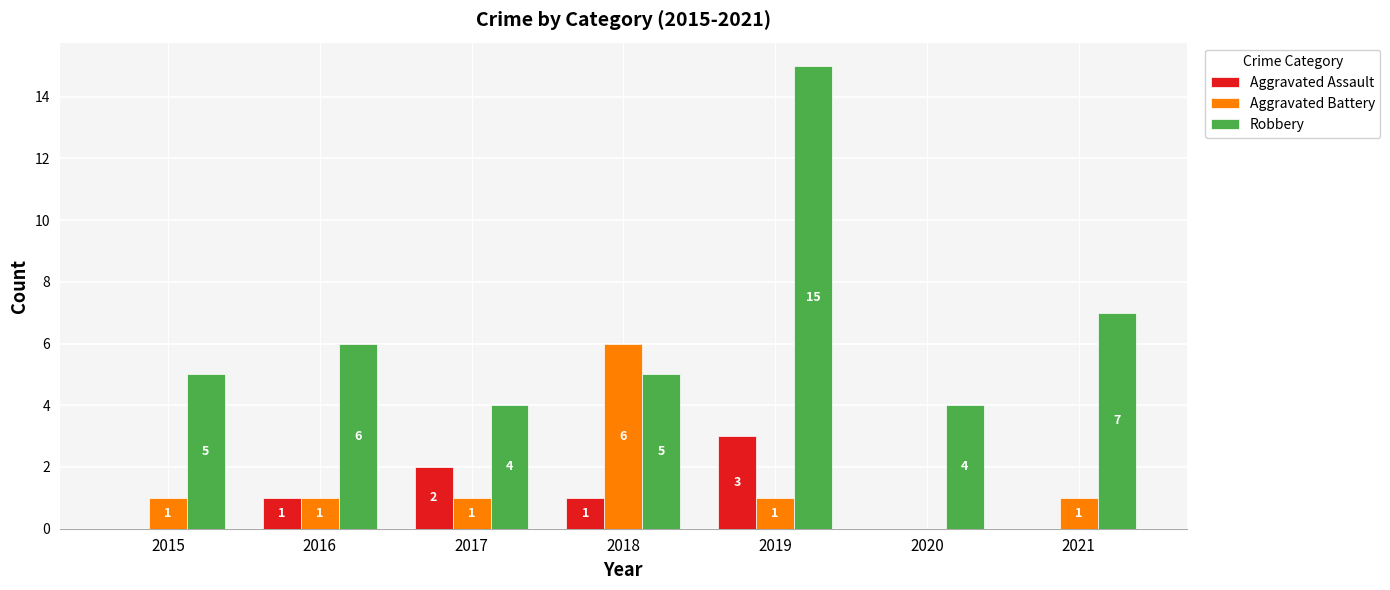

Reading right to left, list all the values displayed in this chart.

Aggravated Assault: 0	0	3	1	2	1	0
Aggravated Battery: 1	0	1	6	1	1	1
Robbery: 7	4	15	5	4	6	5